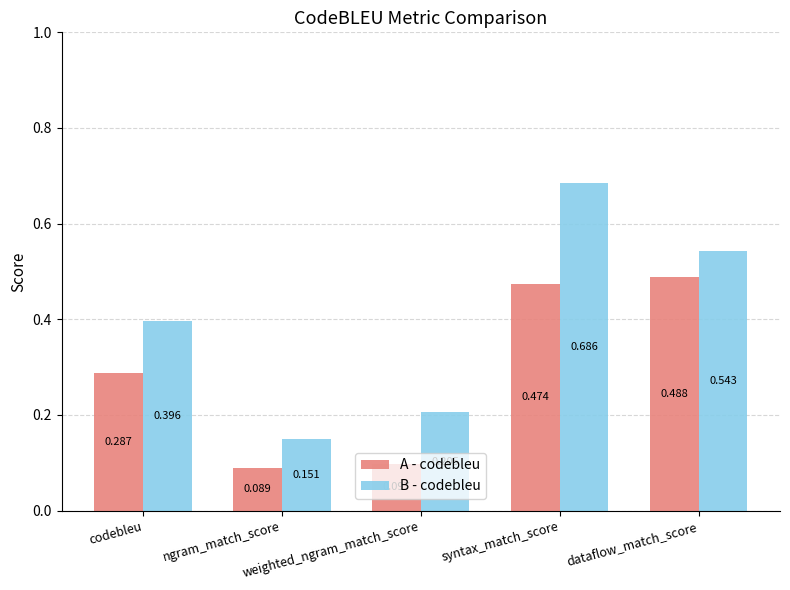

Is the value of A - codebleu at codebleu greater than the value of B - codebleu at ngram_match_score?

Yes